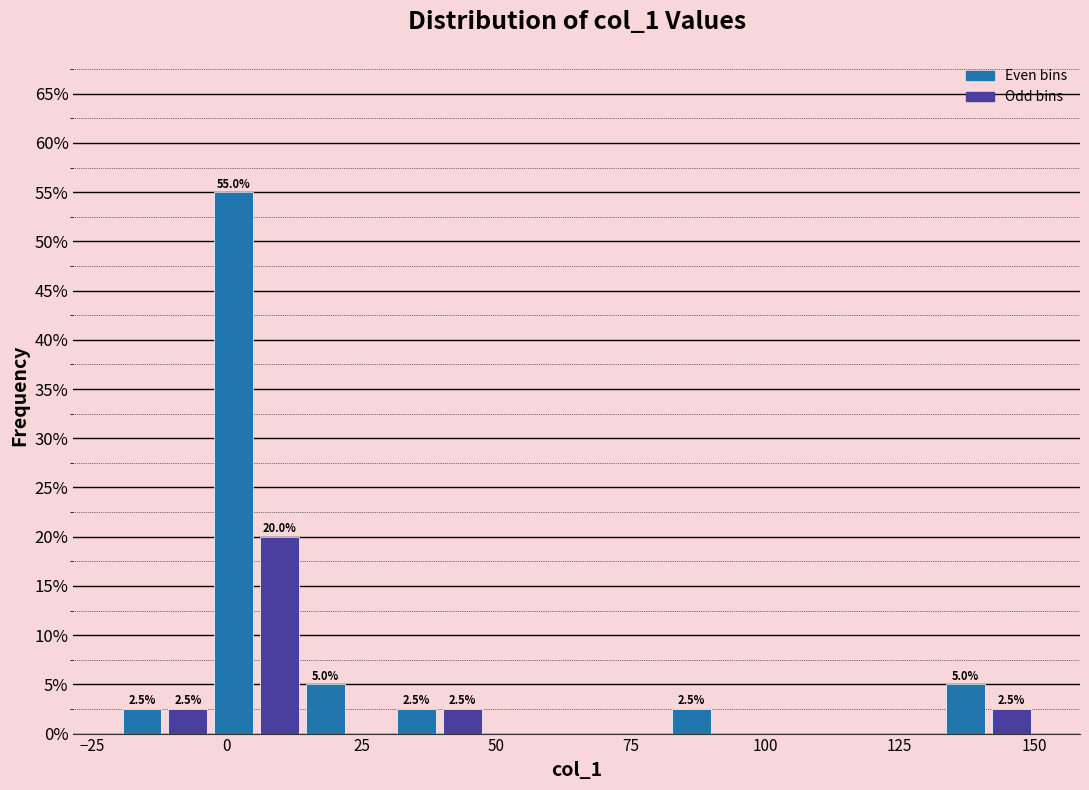

Read against the x-axis, roughly where is the centre of the tallest bar?

0